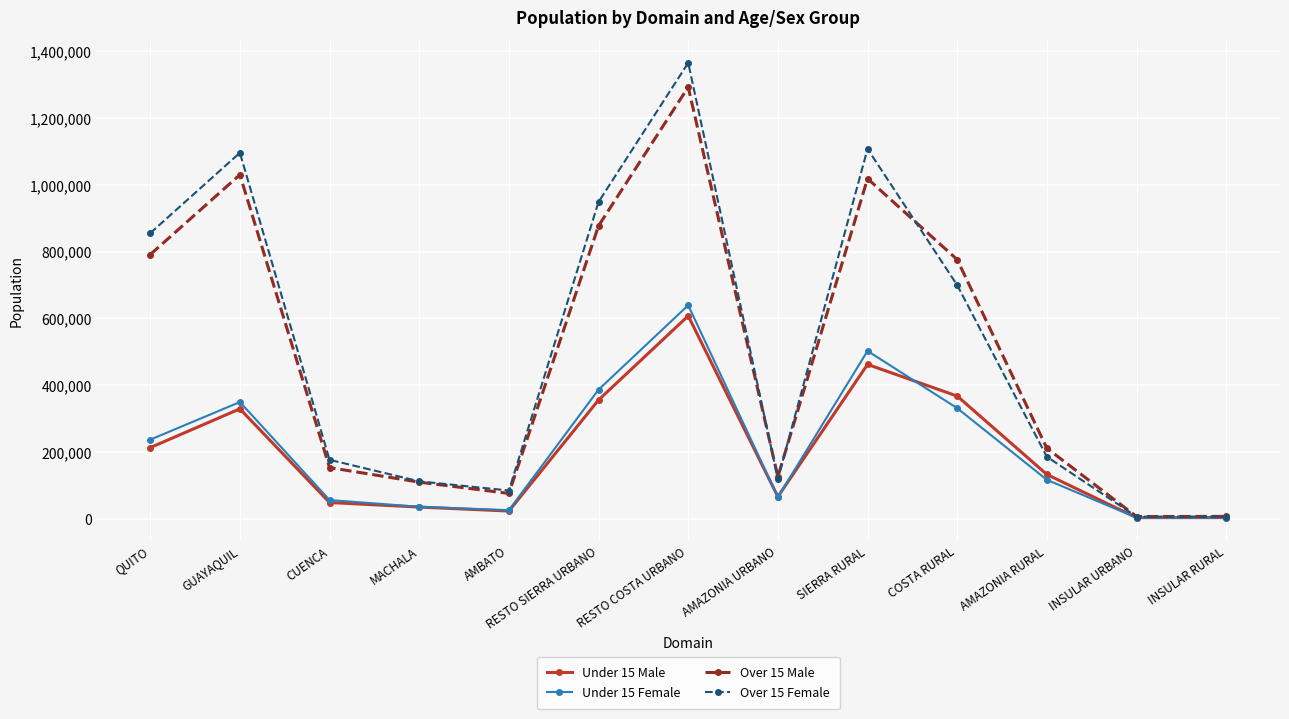

What value does the Under 15 Male series have at RESTO COSTA URBANO, to the nearest 10?

607450